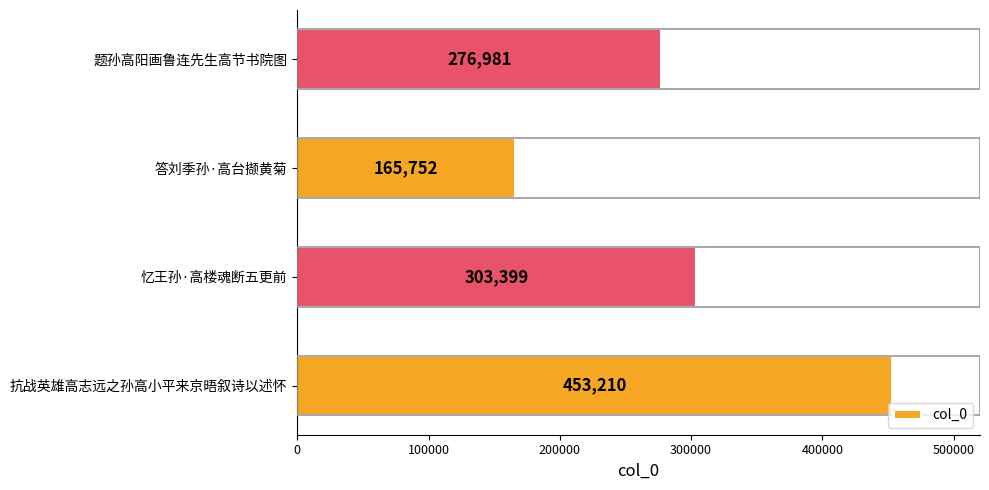

What is the change in value from 抗战英雄高志远之孙高小平来京晤叙诗以述怀 to 答刘季孙·高台撷黄菊?

-287458